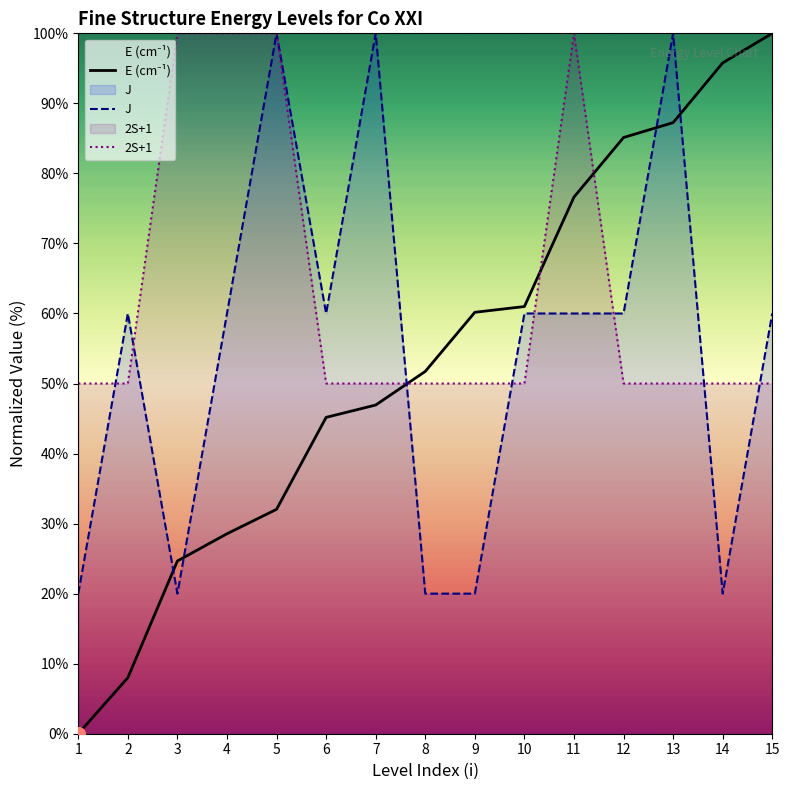

How many lines are shown in the chart?

3